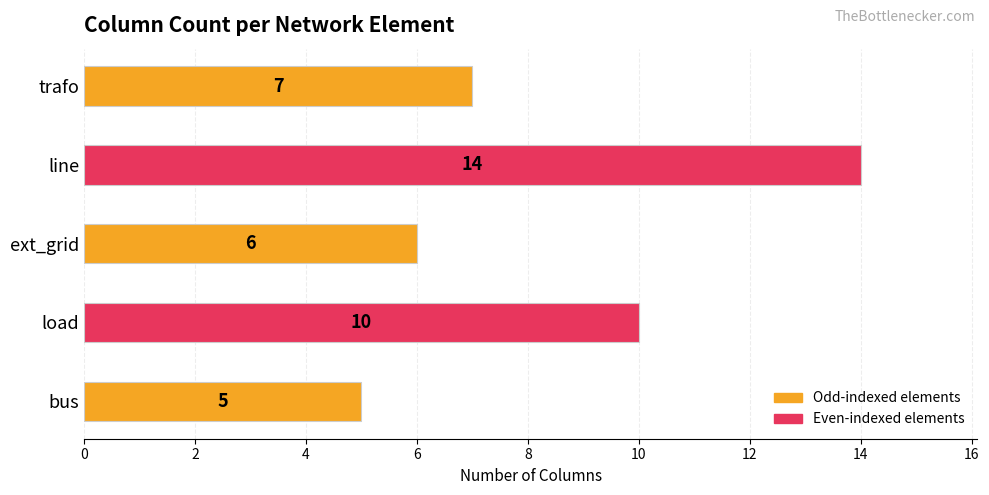

Between trafo and load, which is larger?

load